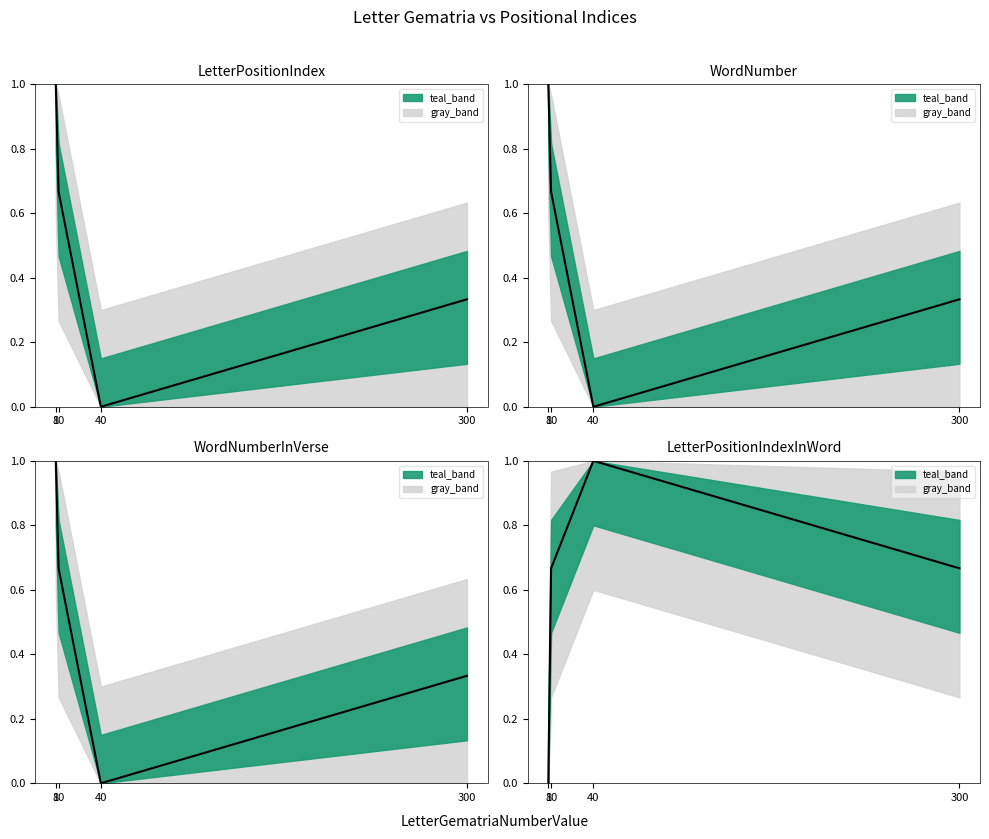

Which category has the highest value across all series?

40